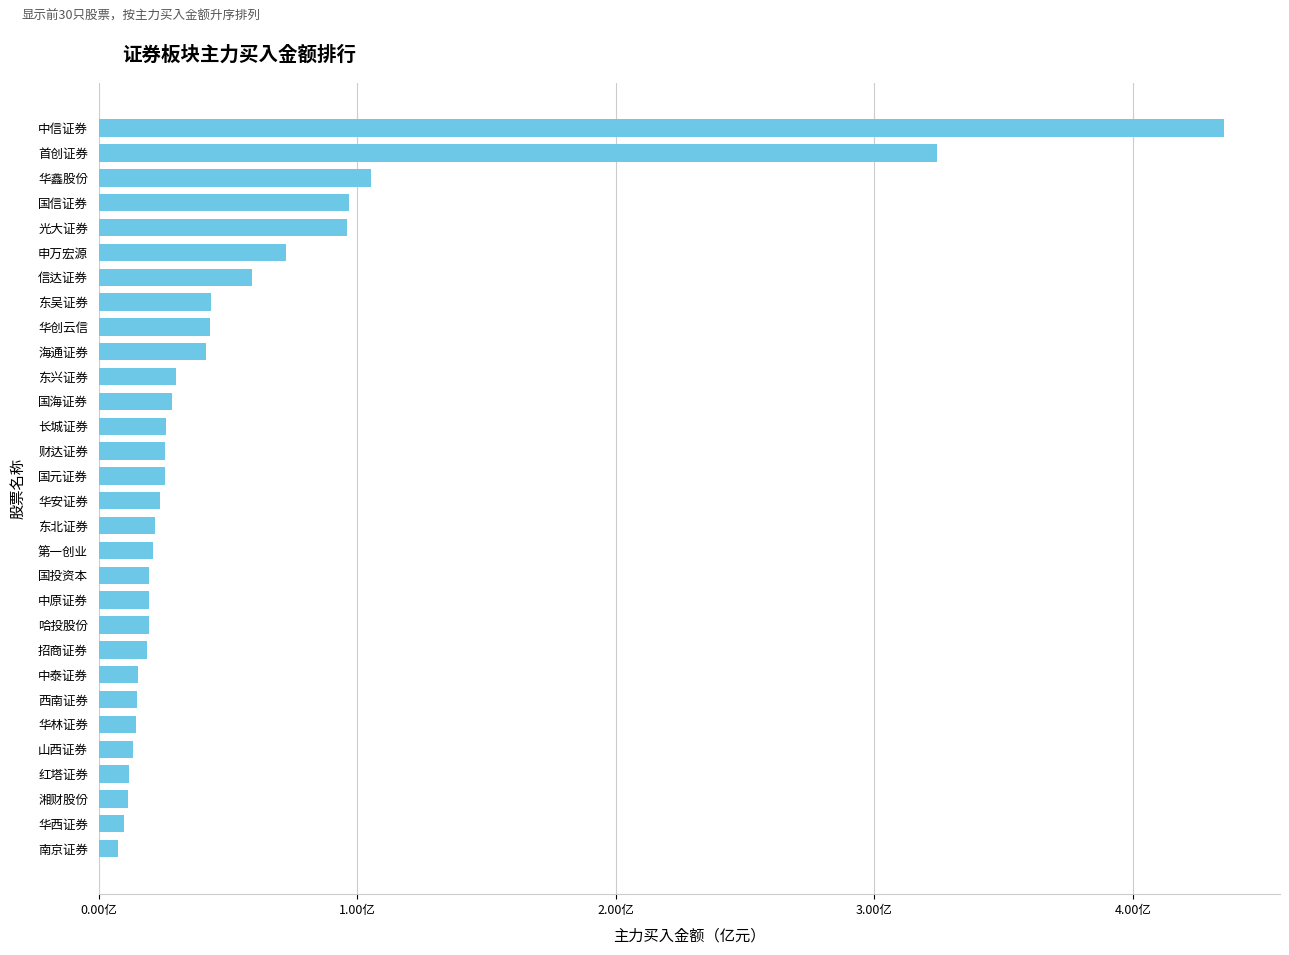

What is the difference between the maximum and second lowest values?

425466341